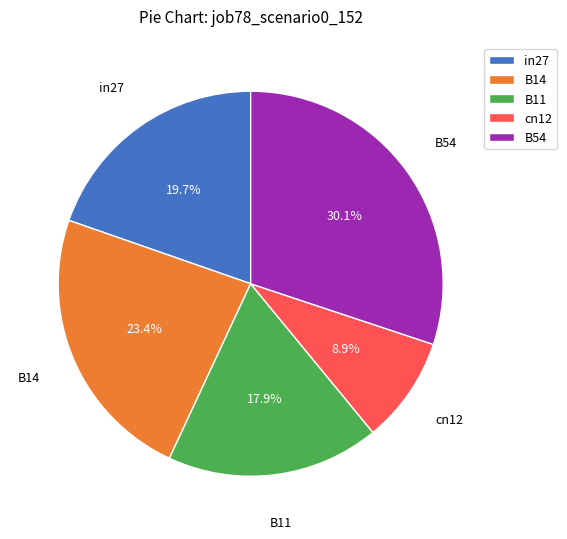

To the nearest percent, what portion does B54 represent?

30%